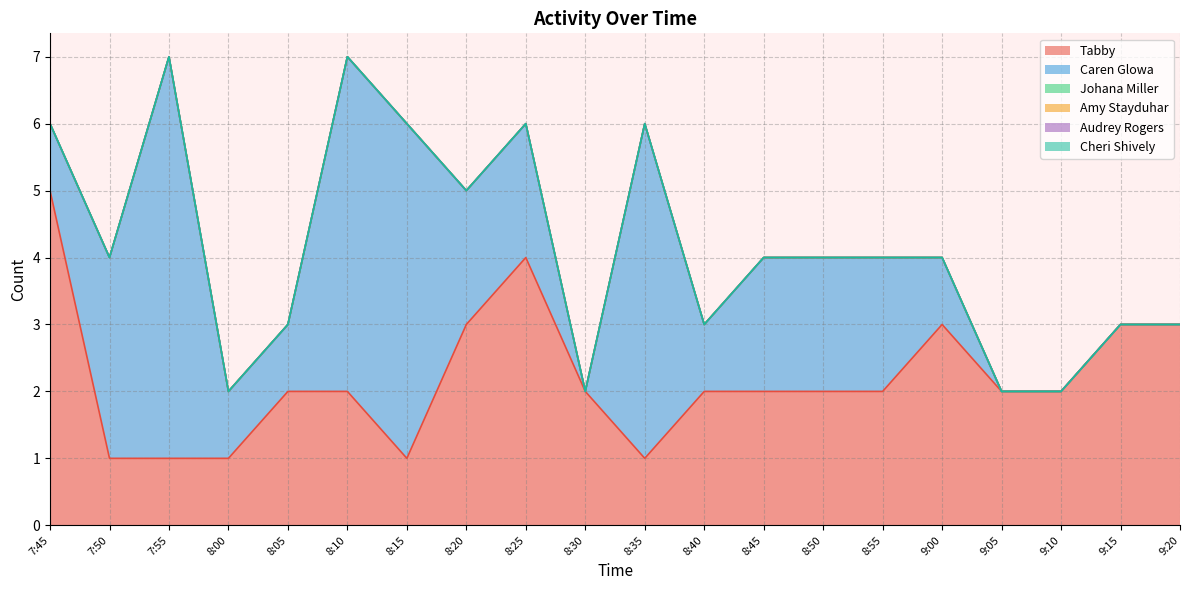

What is the label of the 9th point from the right?

8:40